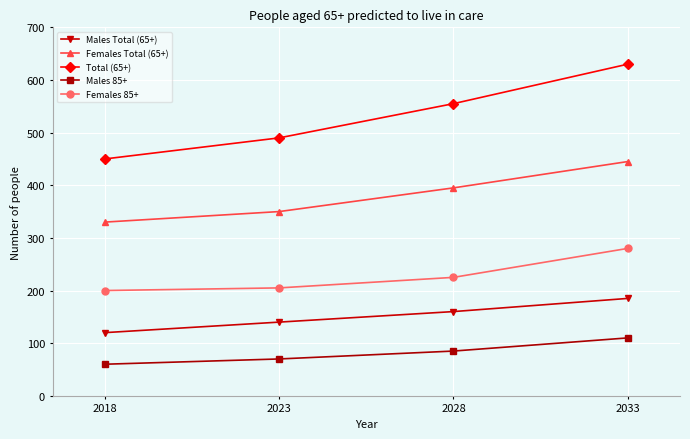

The Males Total (65+) series shows 185 at 2033. True or false?

True